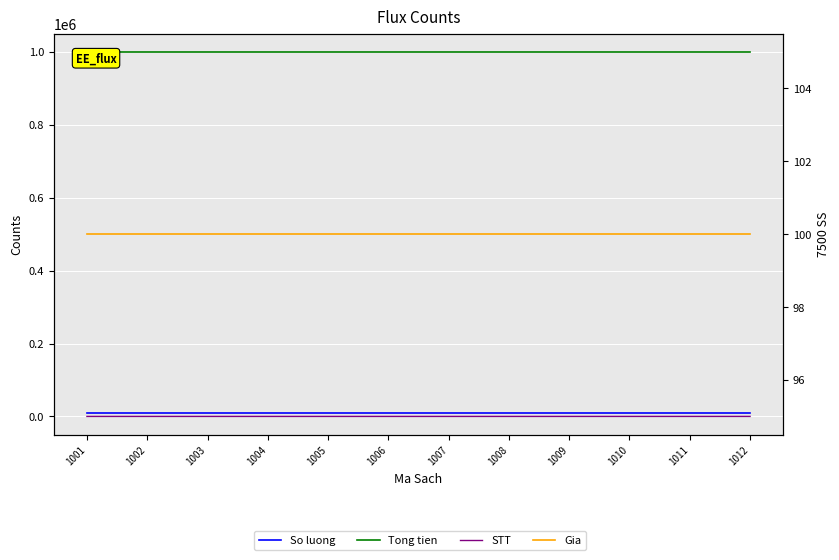

Reading left to right, what are all the values shown in this chart?

So luong: 1001=10000	1002=10000	1003=10000	1004=10000	1005=10000	1006=10000	1007=10000	1008=10000	1009=10000	1010=10000	1011=10000	1012=10000
Tong tien: 1001=1000000	1002=1000000	1003=1000000	1004=1000000	1005=1000000	1006=1000000	1007=1000000	1008=1000000	1009=1000000	1010=1000000	1011=1000000	1012=1000000
STT: 1001=1	1002=2	1003=3	1004=4	1005=5	1006=6	1007=7	1008=8	1009=9	1010=10	1011=11	1012=12
Gia: 1001=100	1002=100	1003=100	1004=100	1005=100	1006=100	1007=100	1008=100	1009=100	1010=100	1011=100	1012=100